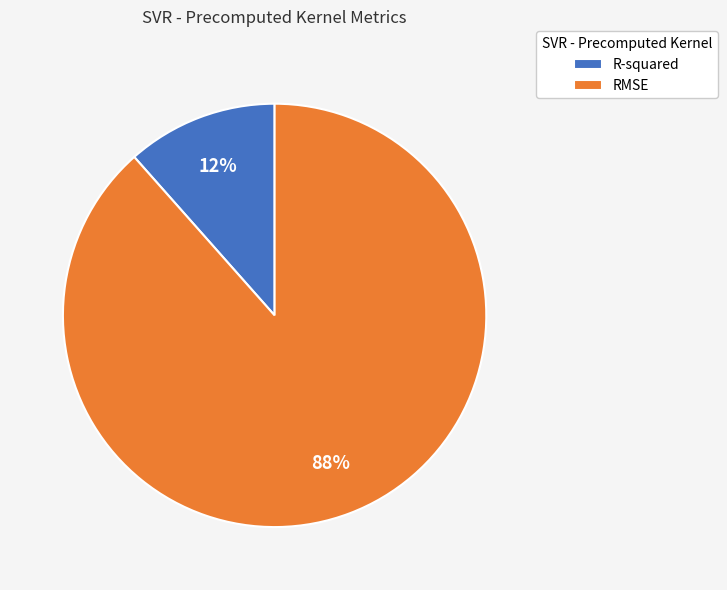

To the nearest percent, what is the average slice percentage?

50%